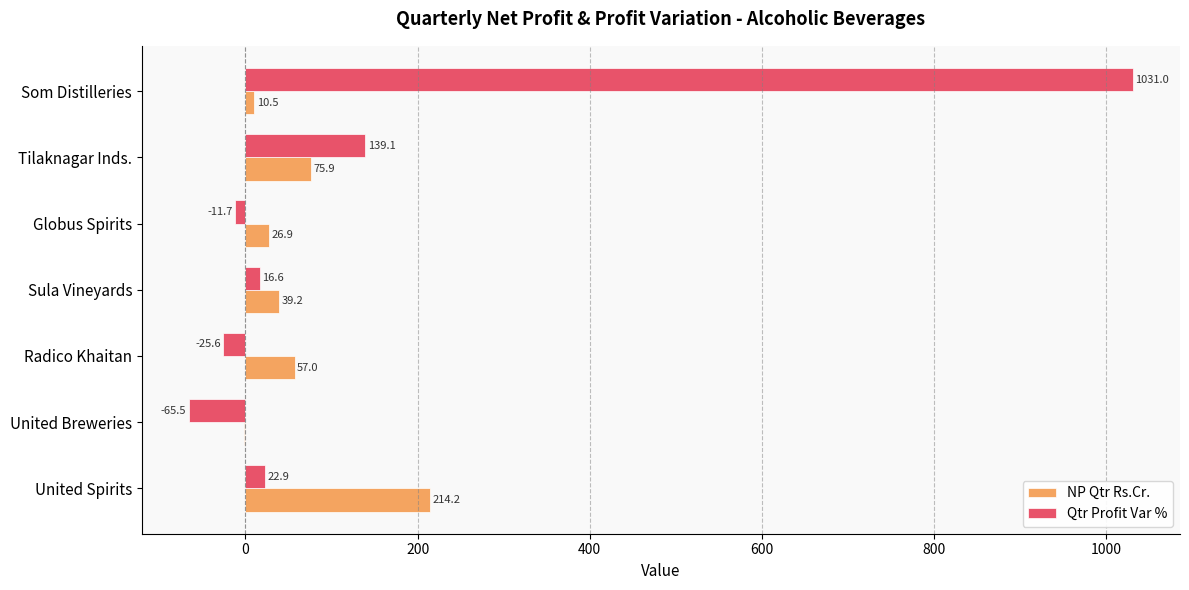

What is the greatest value displayed?

1031.0